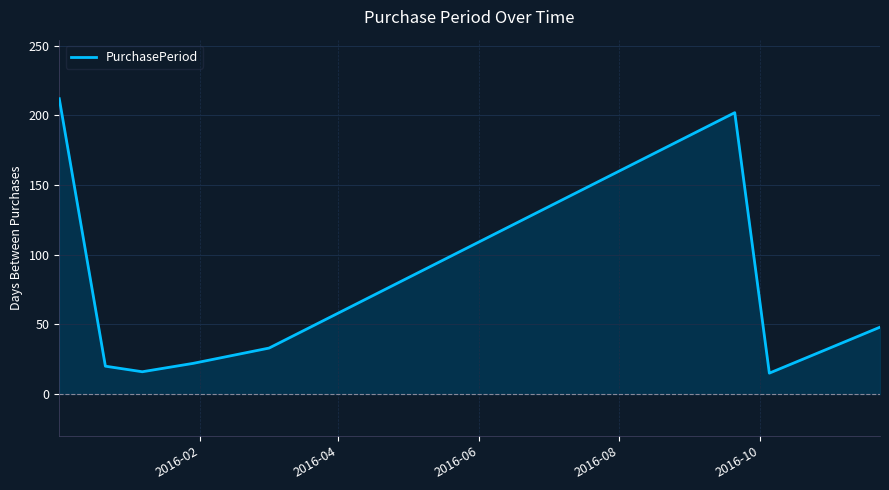

True or false: the data has more than 2 interior local peaks.

False